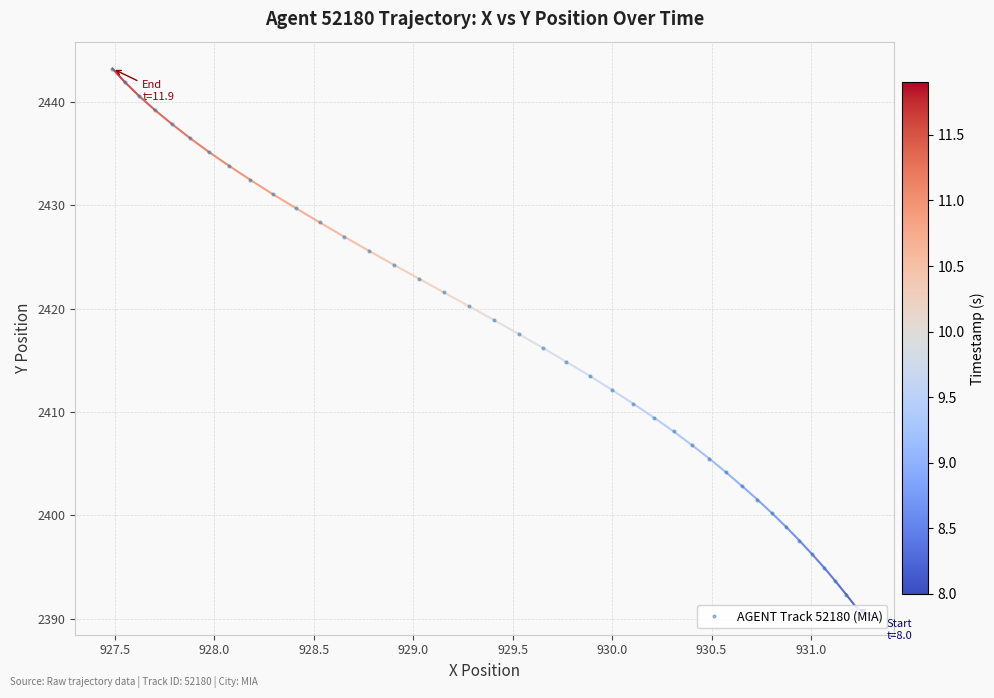

What is the difference between the maximum and second lowest values?

50.9